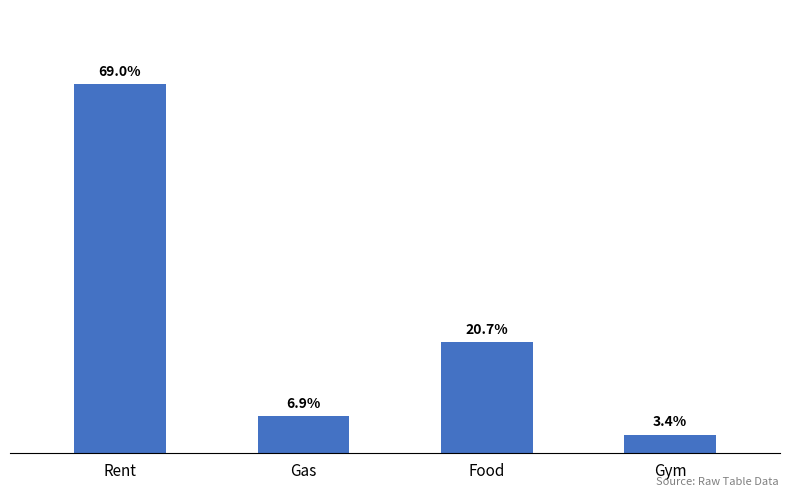

Are the bars horizontal?

No